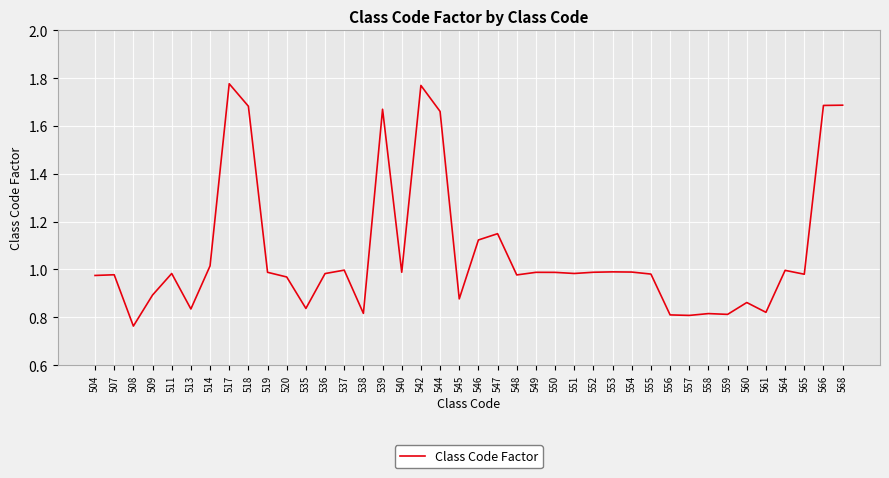

How many categories are shown in the chart?

40